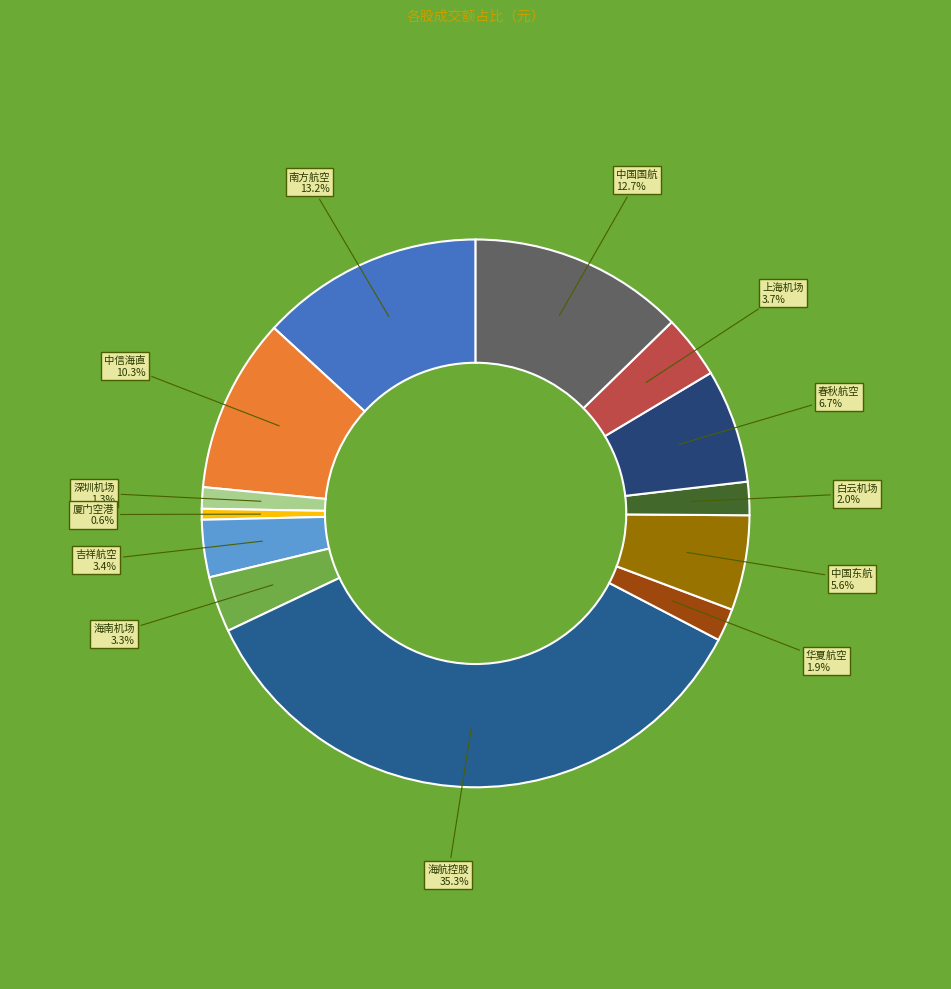

To the nearest percent, what percentage of the pie is 中信海直?

10%